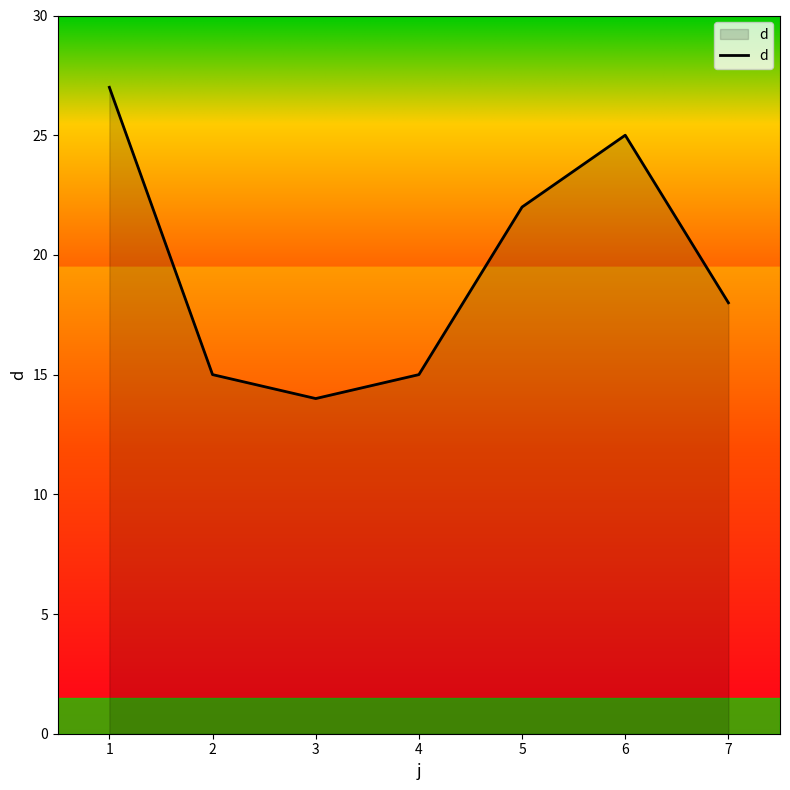

Reading left to right, list all the values displayed in this chart.

27	15	14	15	22	25	18